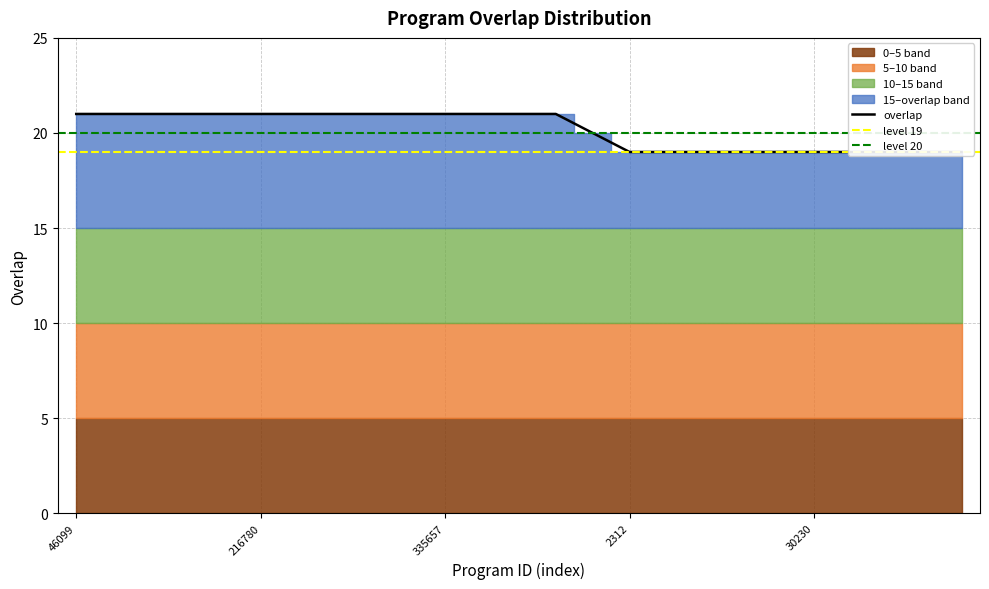

What is the difference between the second highest and minimum values?

2